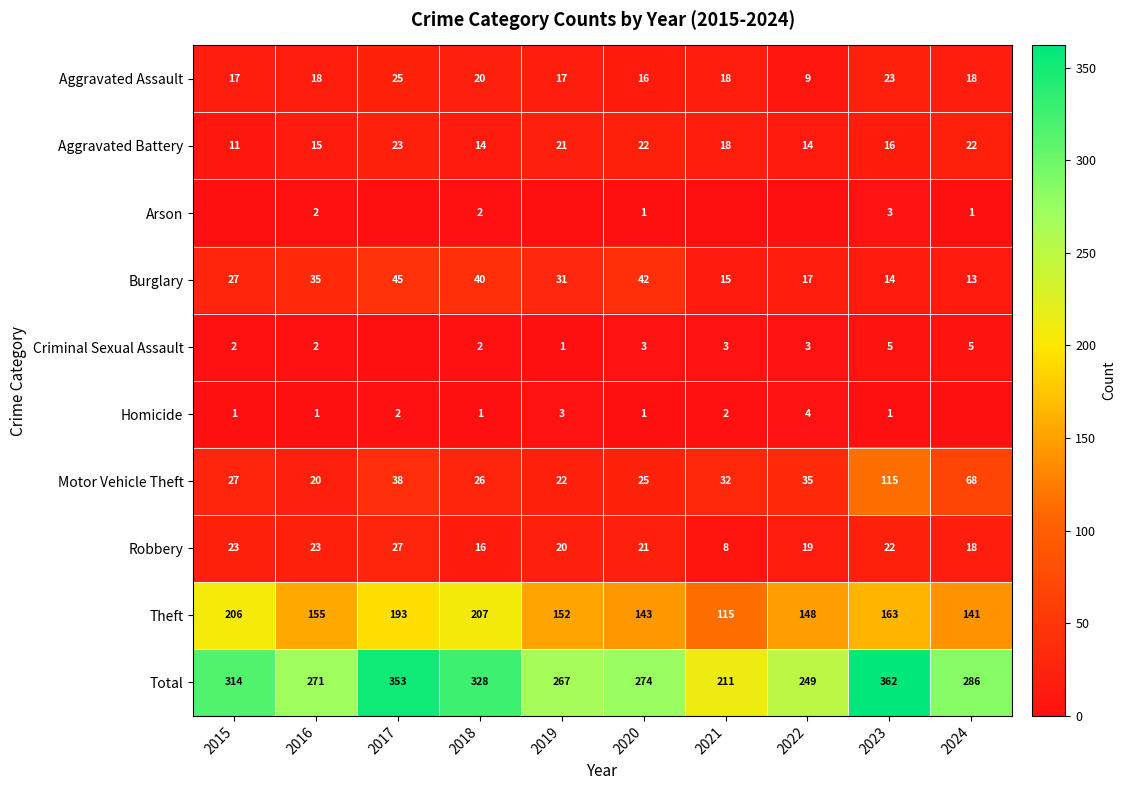

What is the sum of all Total values?

2915